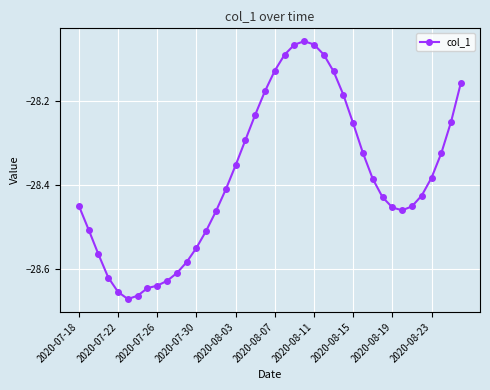

What is the sum of all values?

-1135.3